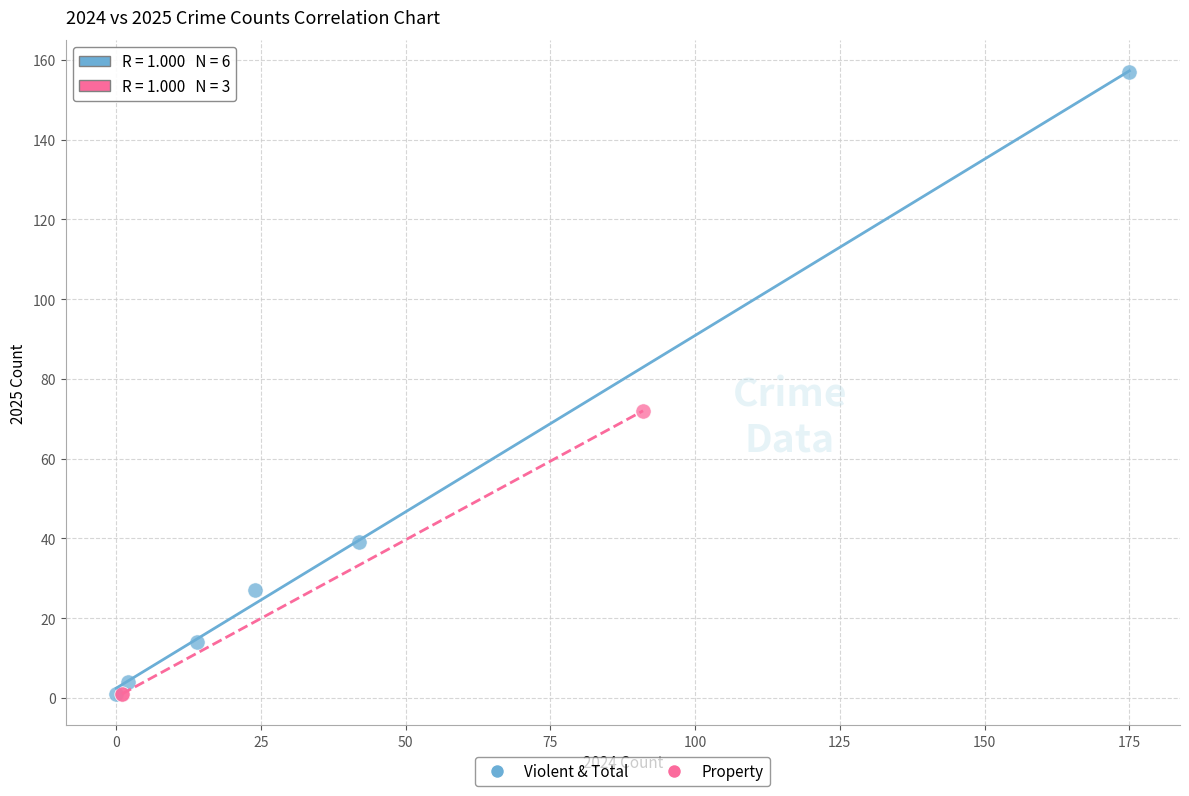

What are all the series names shown in the legend?

Violent & Total, Property